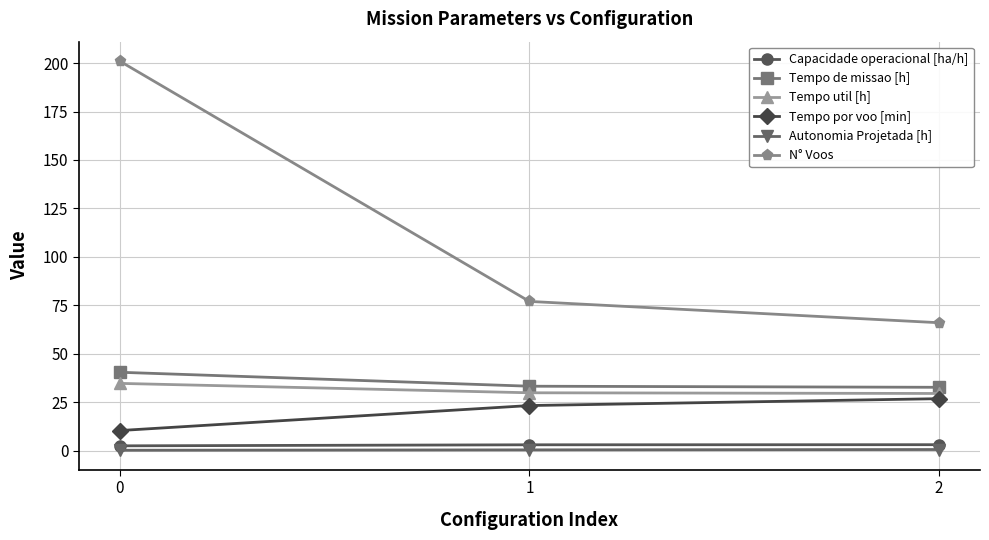

What is the total value across all series at 1?

166.7